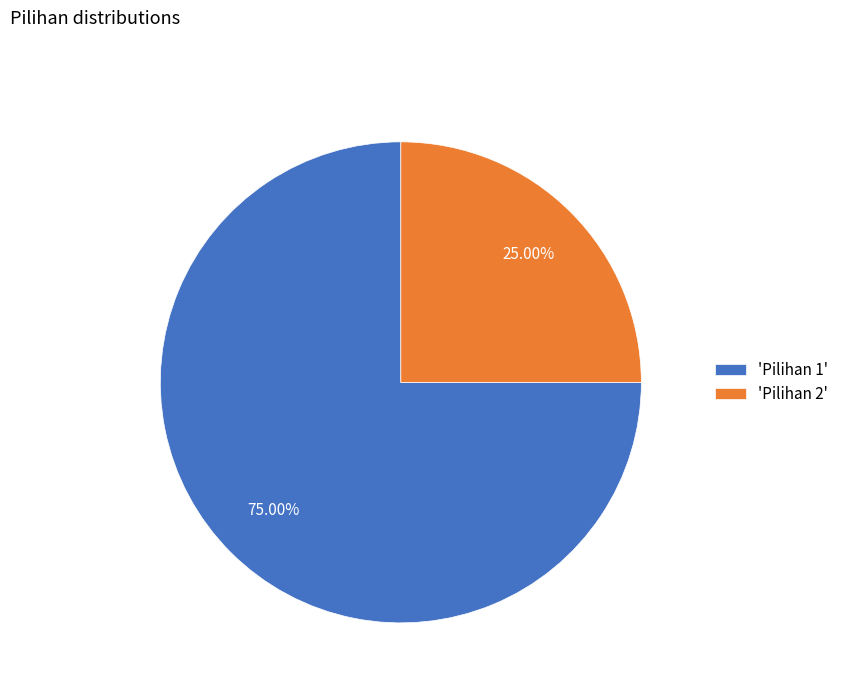

Do 'Pilihan 2' and 'Pilihan 1' together represent more than half of the pie?

Yes